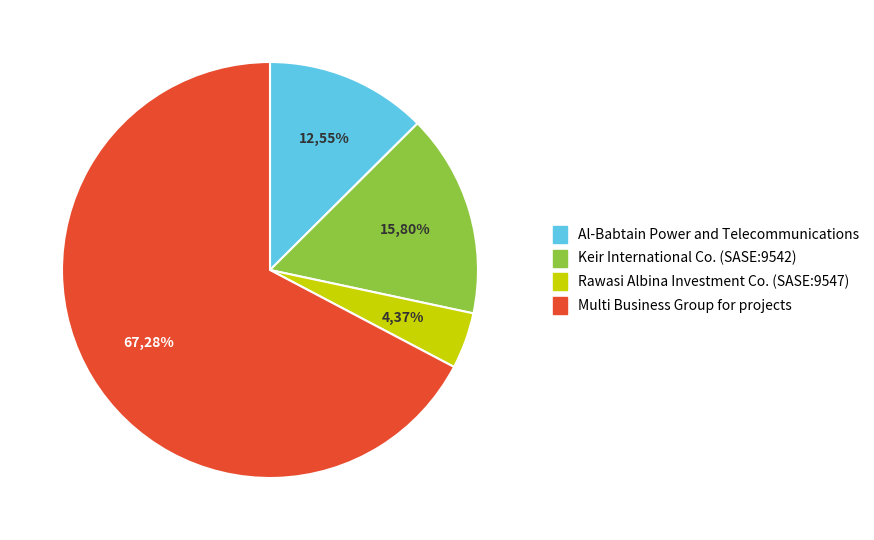

To the nearest percent, what is the average slice percentage?

25%